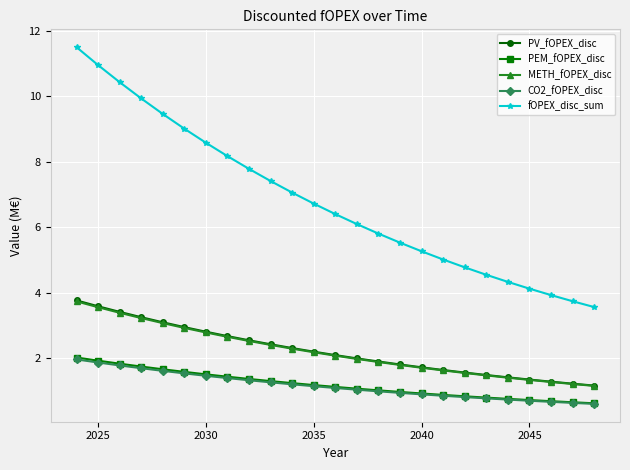

What is the value of the fOPEX_disc_sum point at the 7th from the left?

8.6